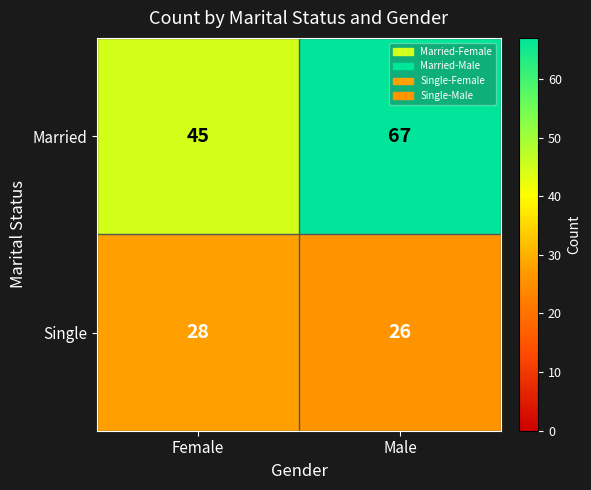

The value of Married at Female is 63. True or false?

False